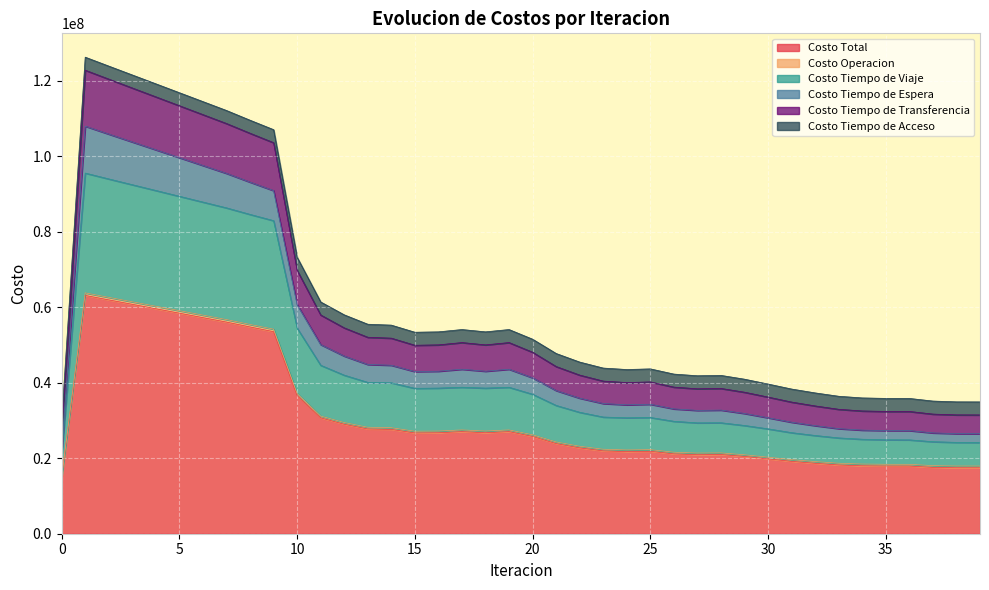

True or false: Costo Tiempo de Transferencia and Costo Tiempo de Viaje intersect in this chart.

False